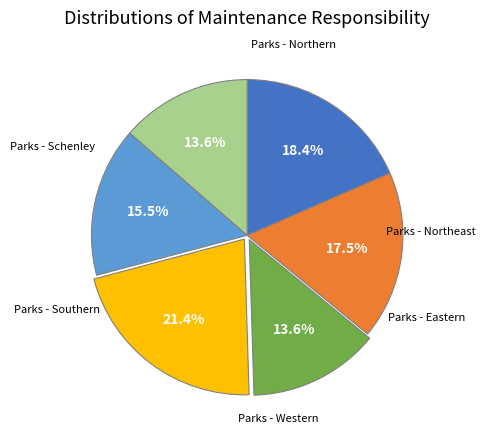

How many slices are in this pie chart?

6